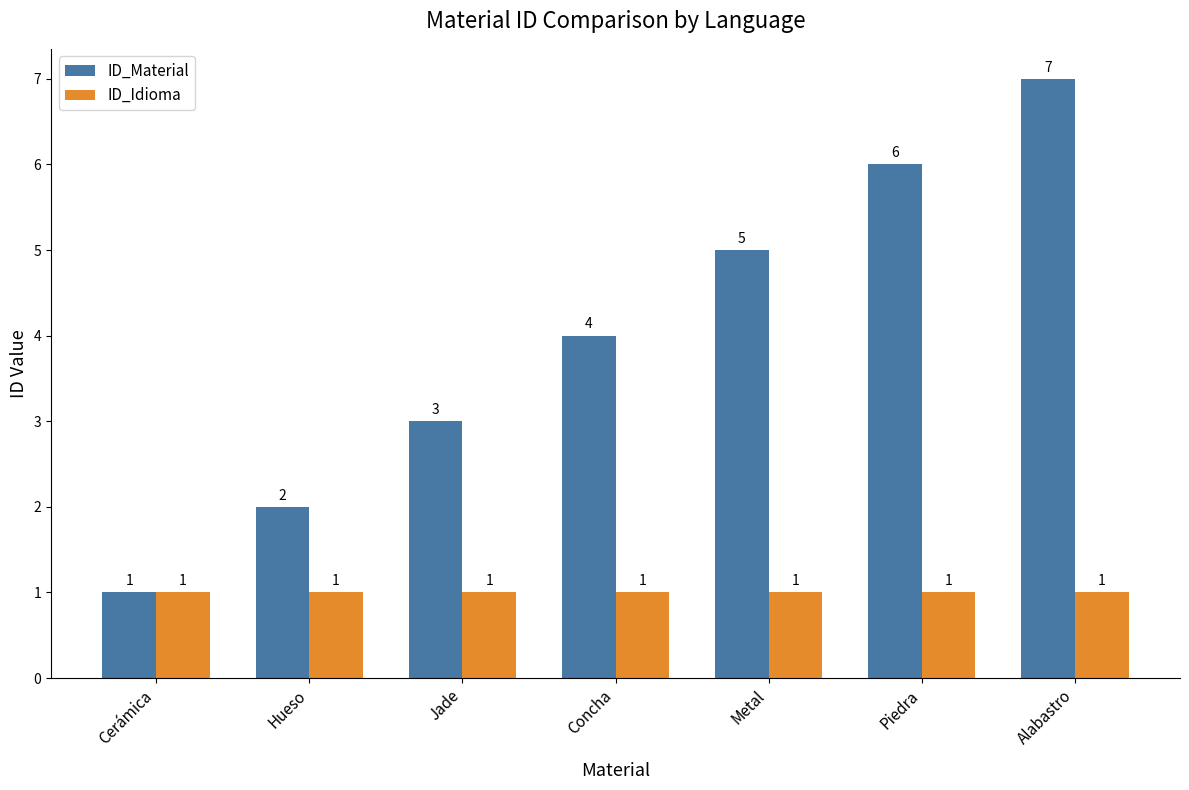

The value of ID_Material at Metal is 3. True or false?

False